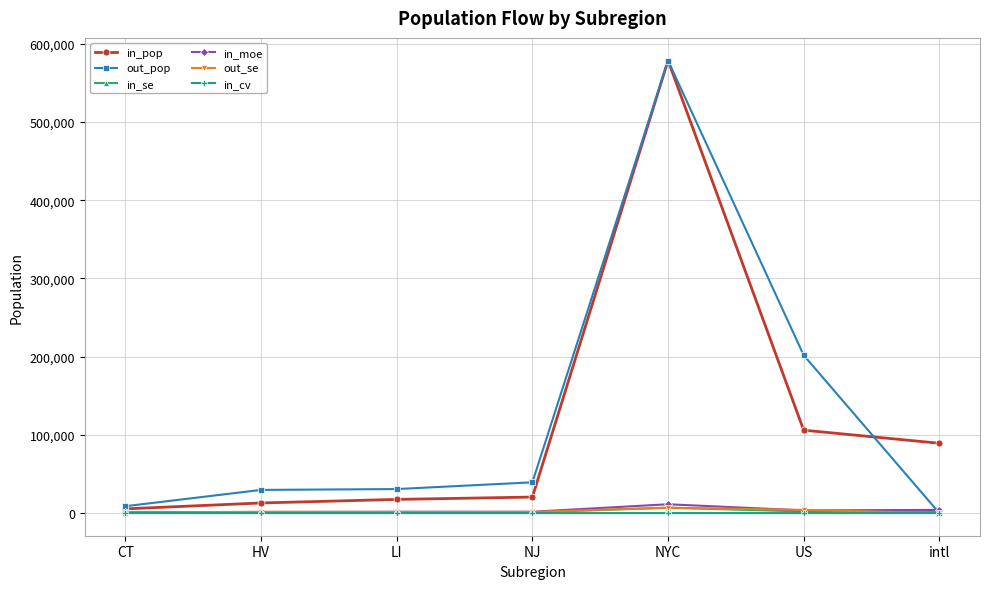

At which label does out_se first exceed 1505?

HV